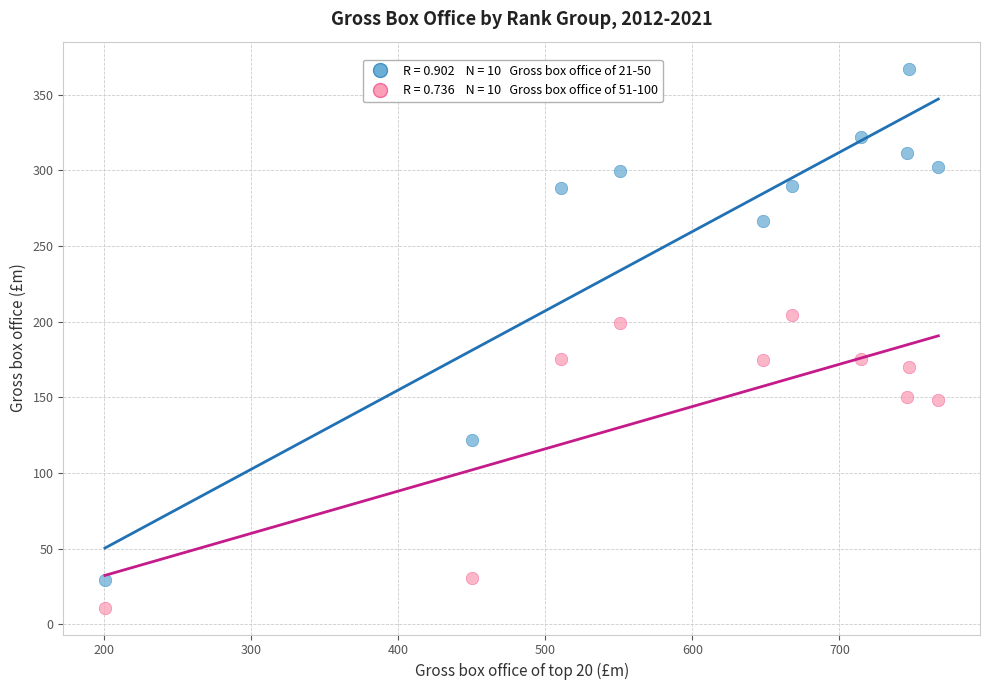

Across all data points, what is the range of X values (max minus min)?

566.3